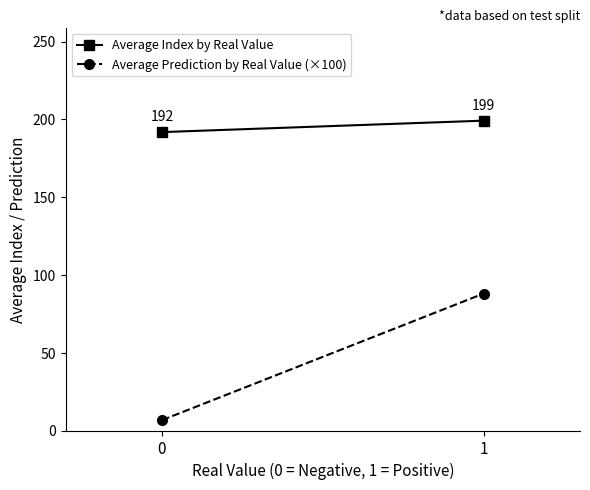

What is the average value of the Average Index by Real Value series?

195.5